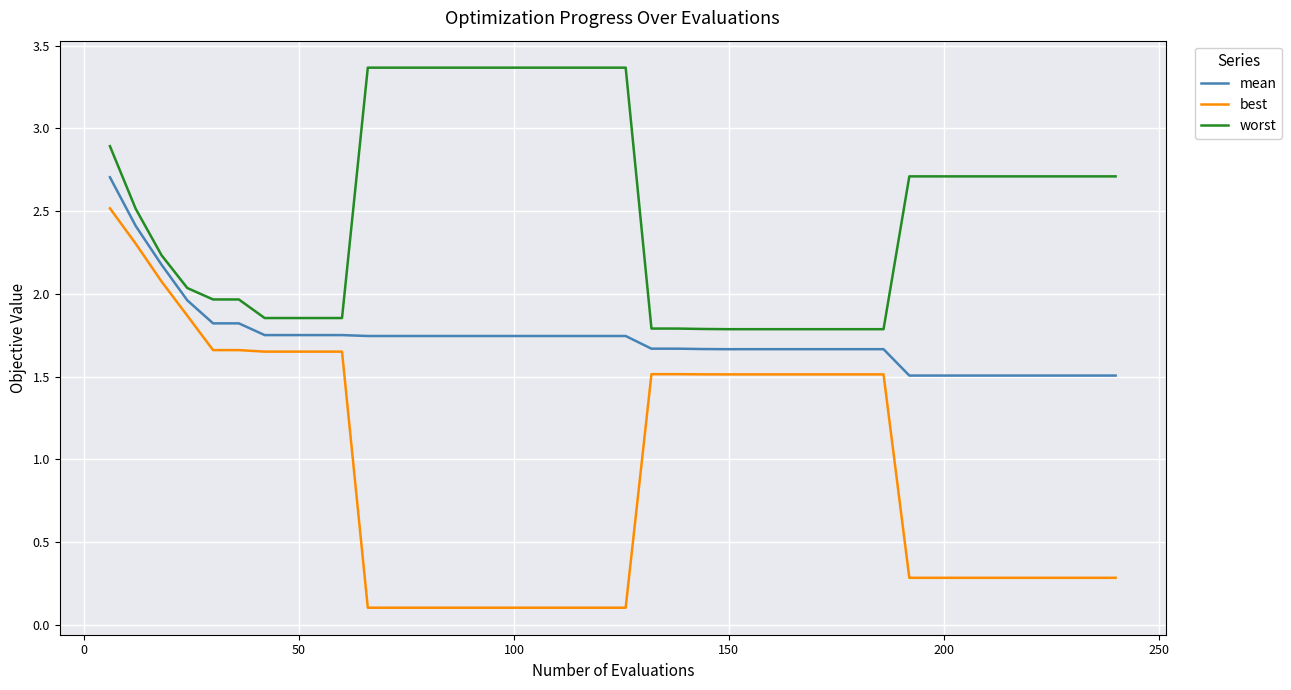

What is the difference between the maximum and minimum values in the best series?

2.4